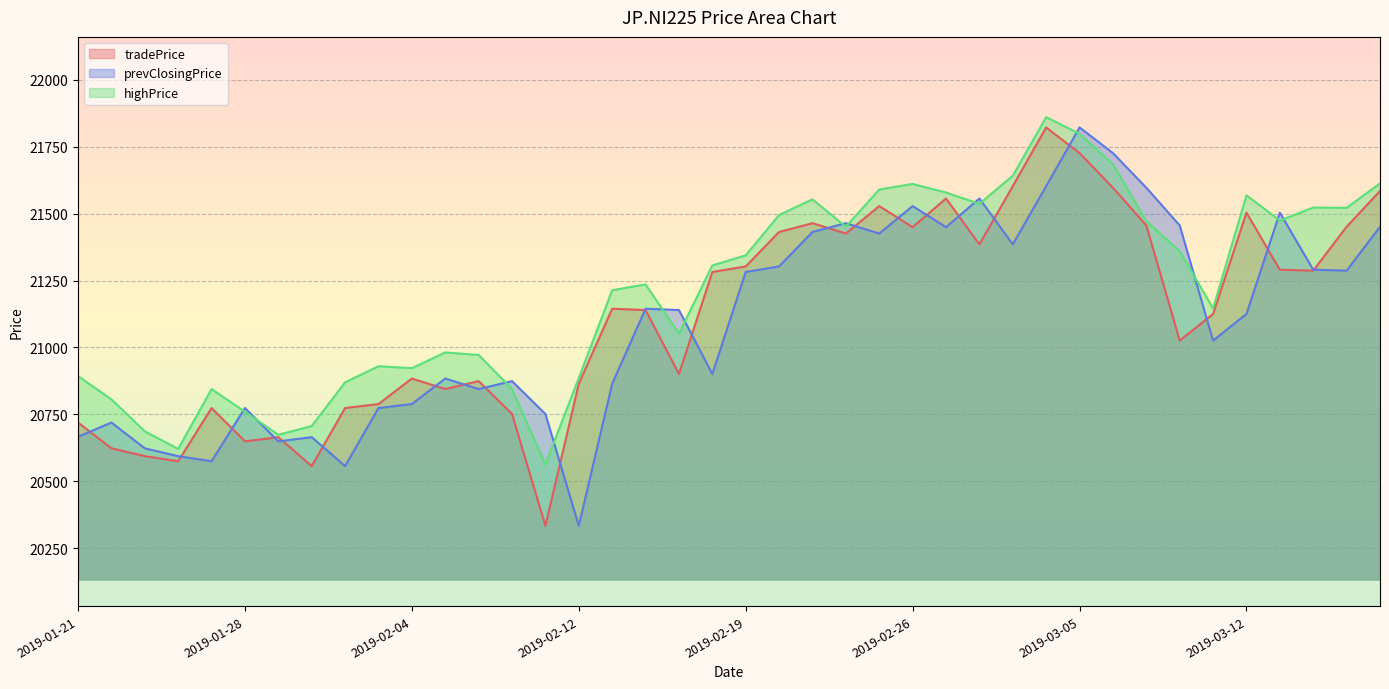

What is the lowest value of the highPrice series?

20562.4